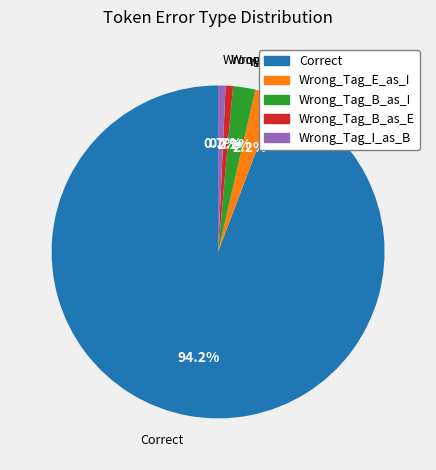

Which slice is the largest?

Correct